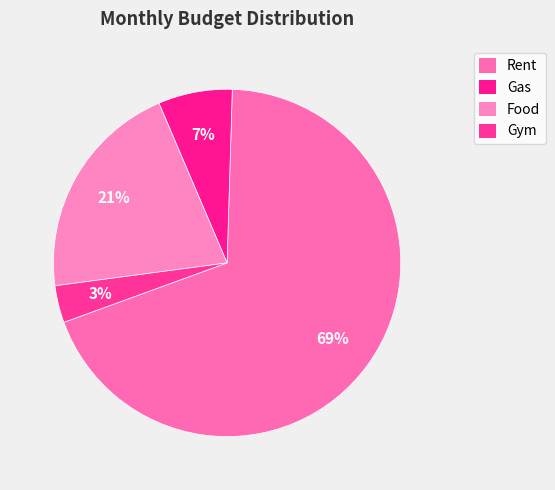

Is the sum of Food and Gym greater than half?

No